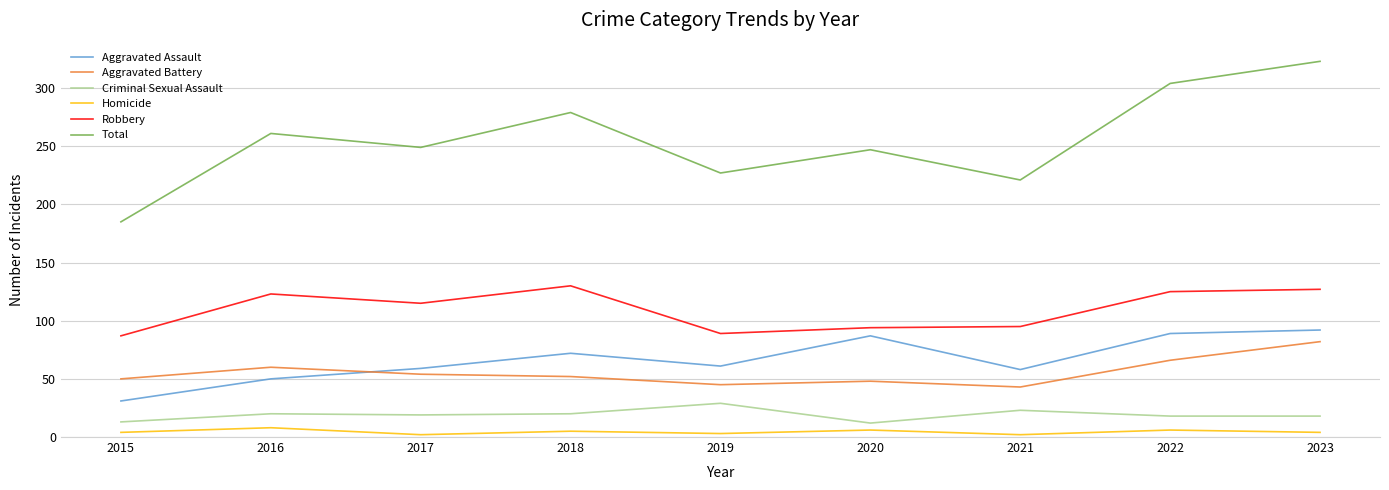

What is the total value across all series at 2021?

442